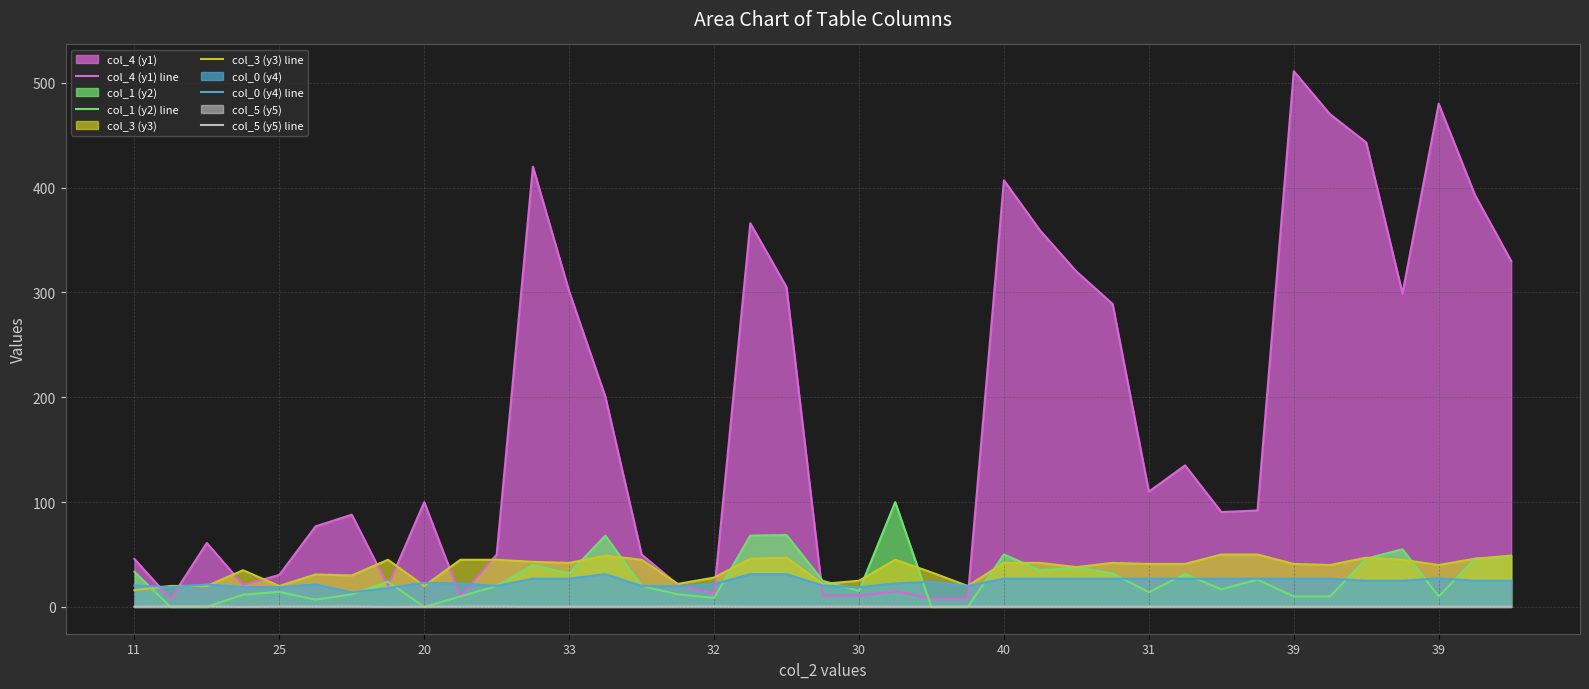

How many lines are shown in the chart?

5